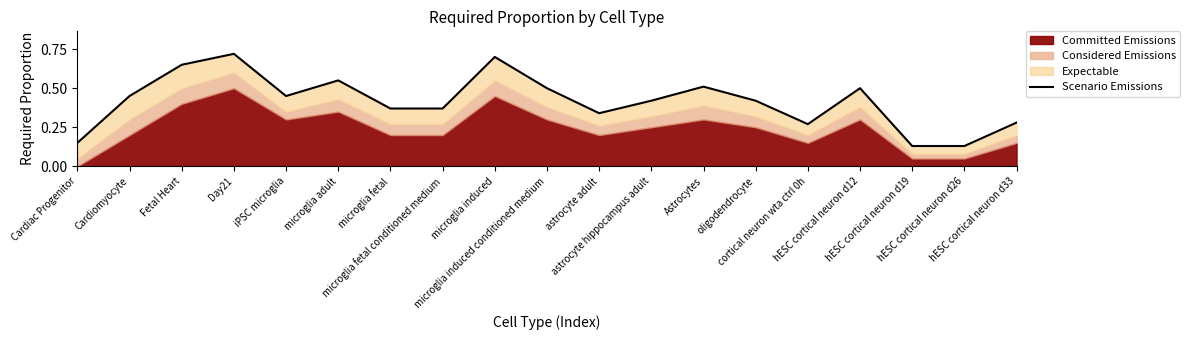

True or false: the data shows 0.6 at astrocyte hippocampus adult.

False